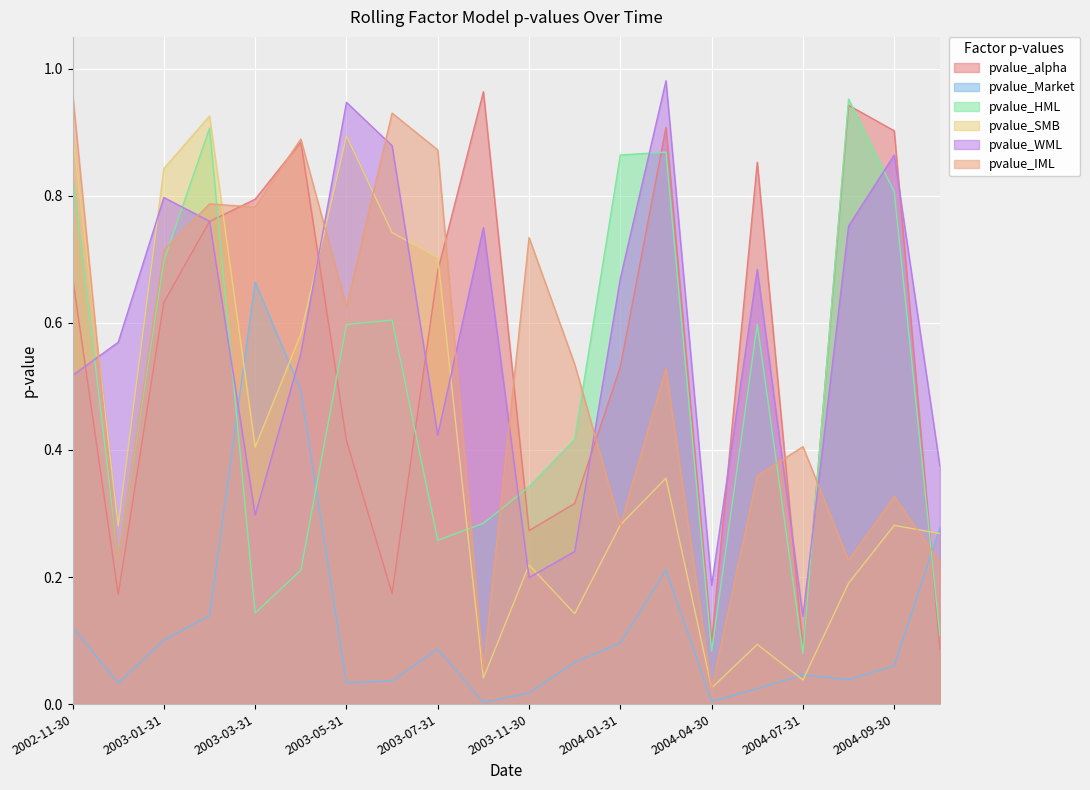

What position from the right is 2004-09-30?

2